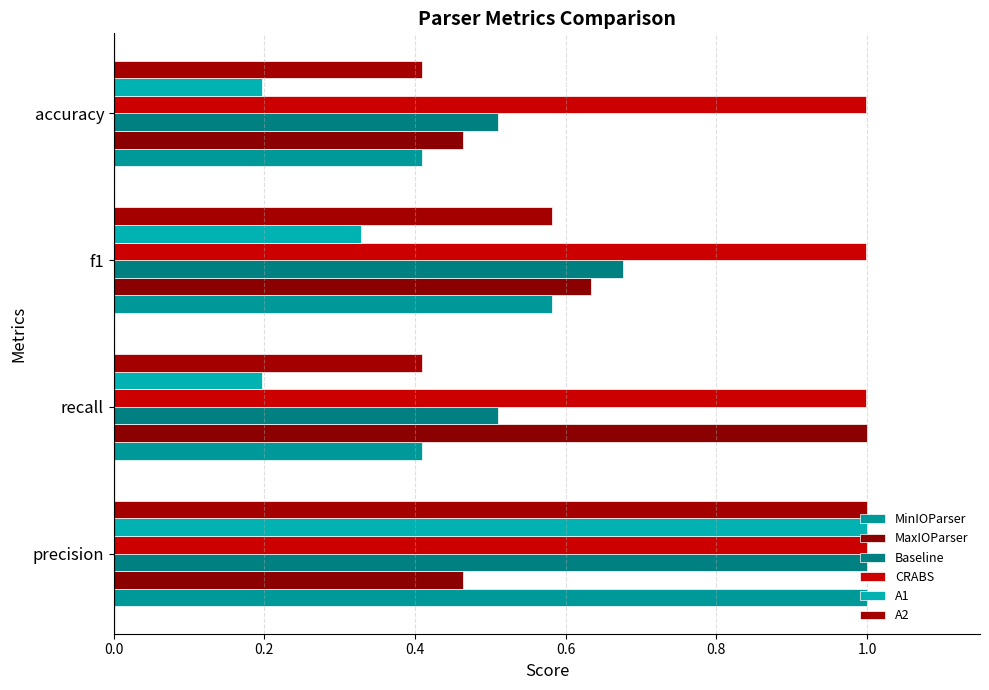

What is the difference between the maximum and second lowest values in the MinIOParser series?

0.6